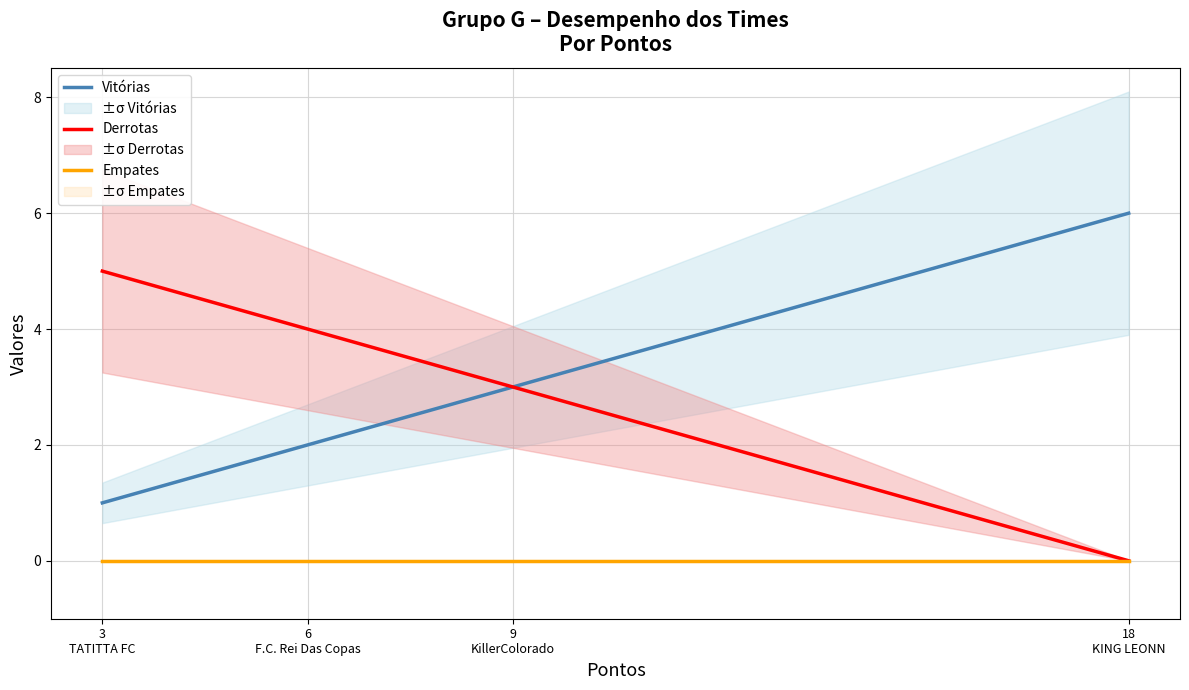

Count the number of categories in the chart.

4